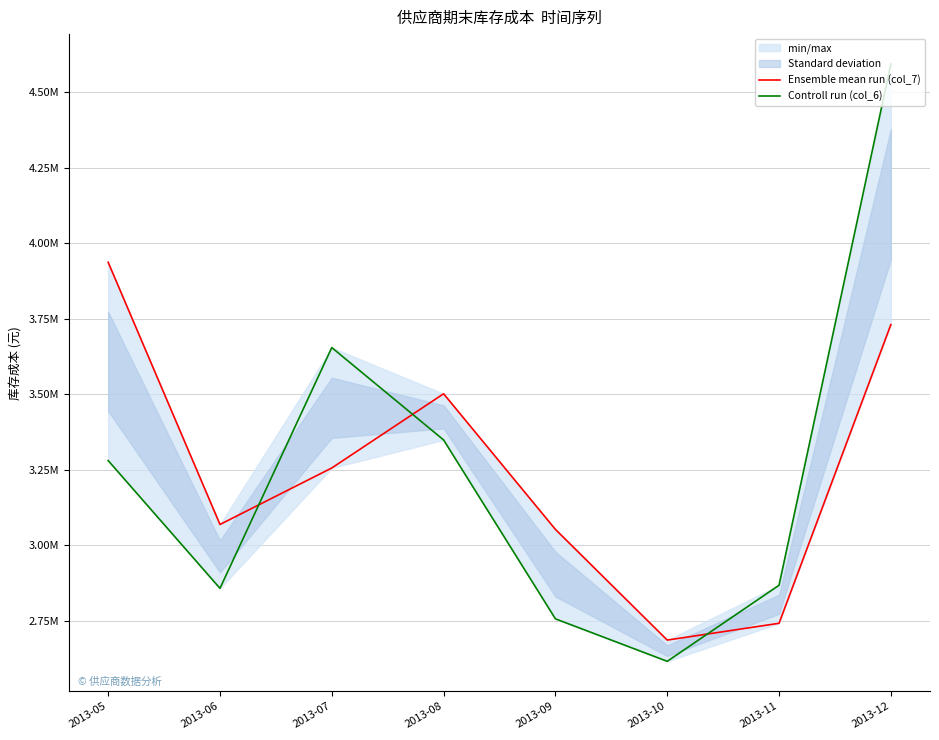

Which category has the highest value in the Controll run (col_6) series?

2013-12